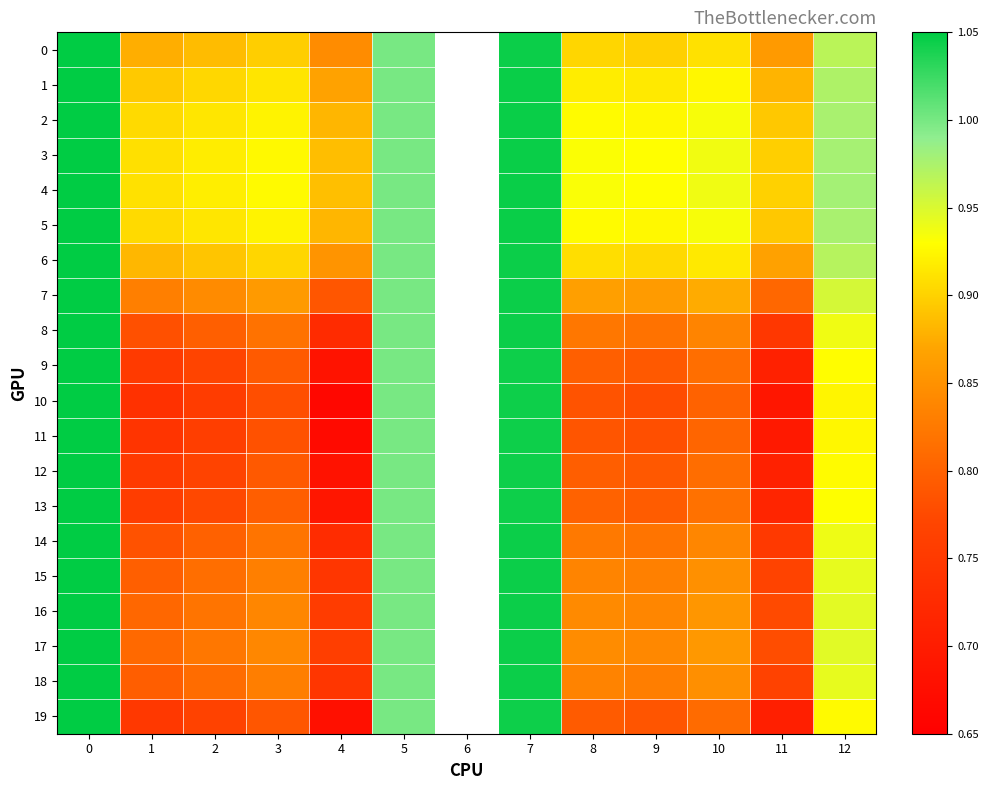

What is the total value across all series at 7?

20.9